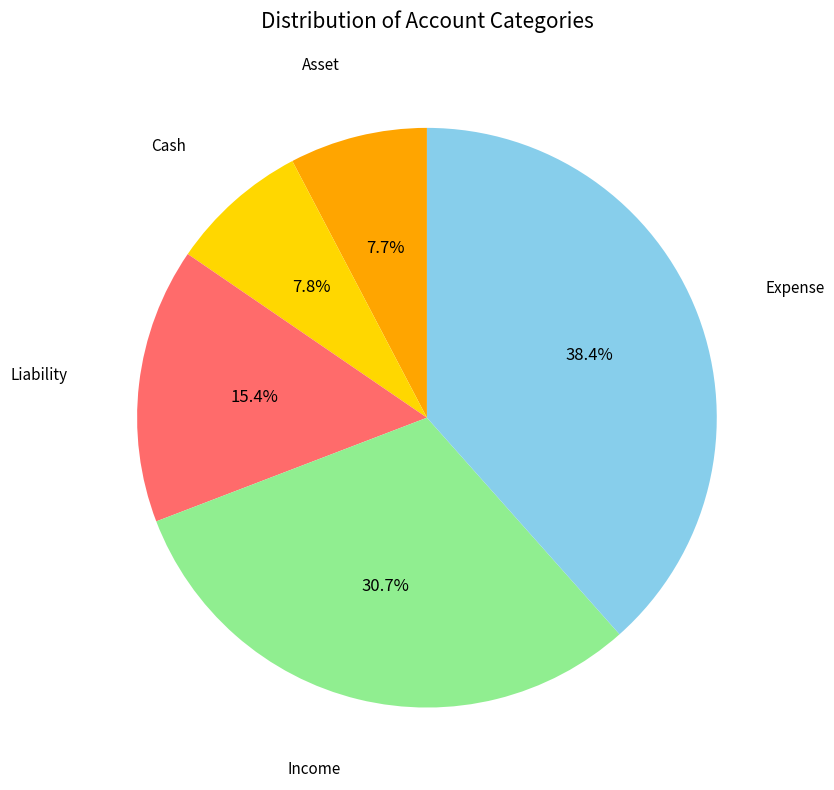

How many slices are in this pie chart?

5